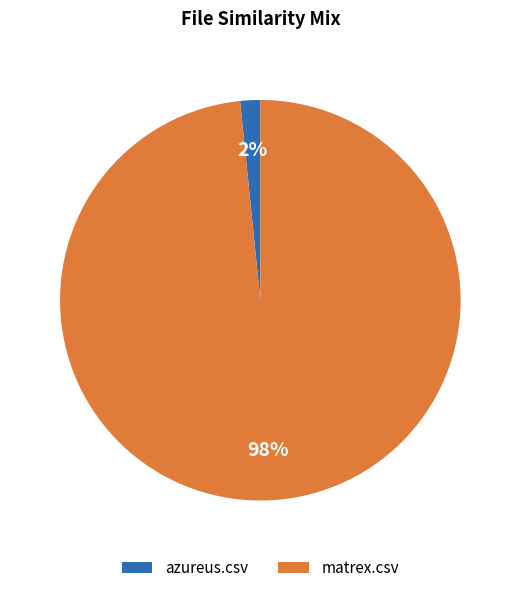

Is the sum of matrex.csv and azureus.csv greater than half?

Yes